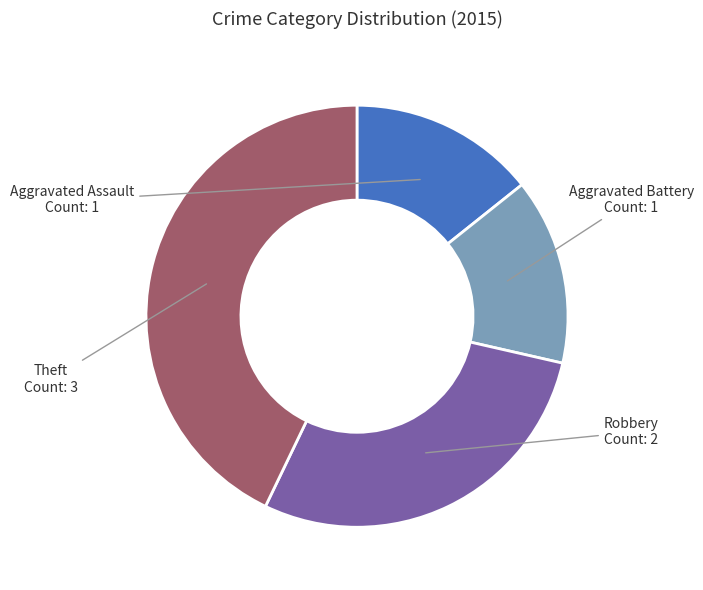

Does Robbery account for over 50% of the chart?

No